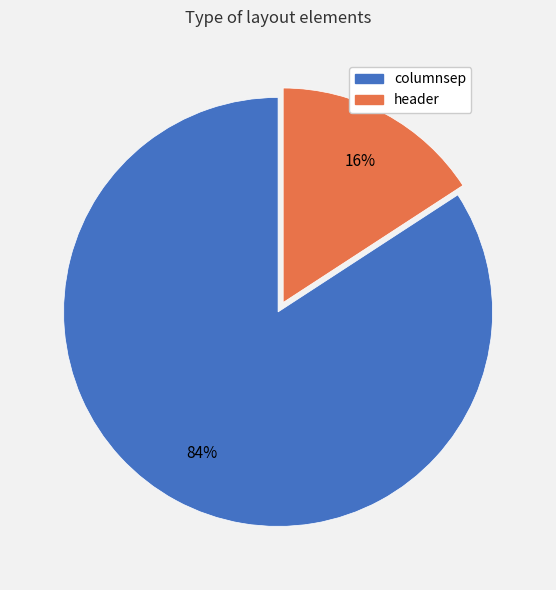

To the nearest percent, what is the average slice percentage?

50%